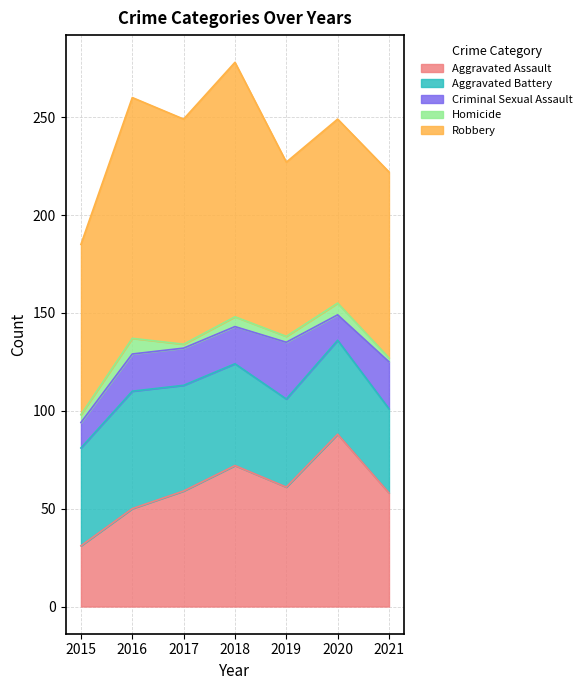

At how many categories does at least one series exceed 113?

3